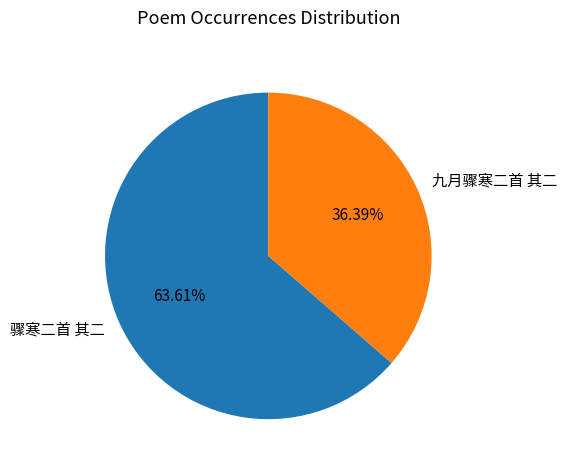

What is the smallest slice in the pie chart?

九月骤寒二首 其二